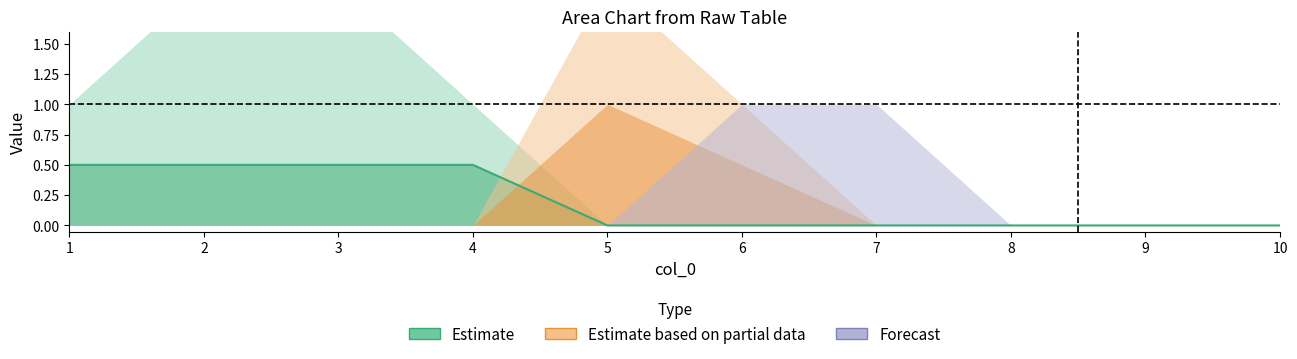

At which category does the chart reach its peak across all series?

1